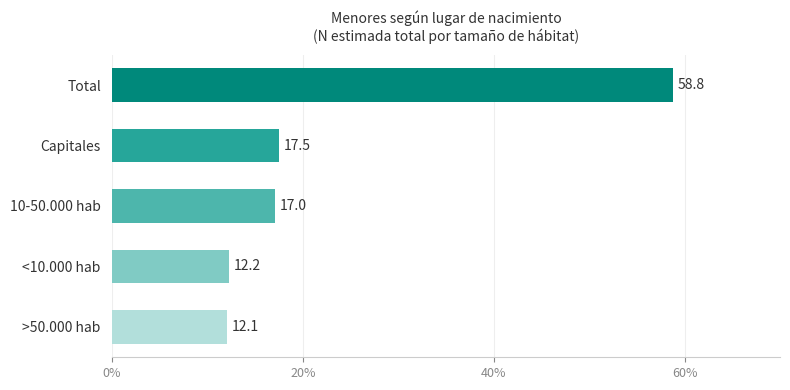

List the labels in order of value, largest first.

Total, Capitales, 10-50.000 hab, <10.000 hab, >50.000 hab